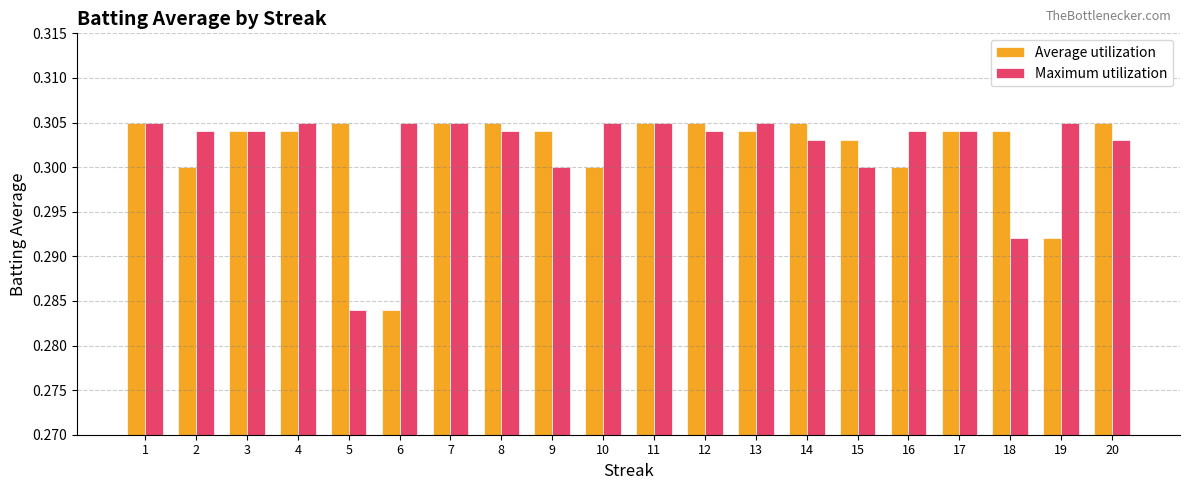

The value of Average utilization at 15 is 0.1. True or false?

False